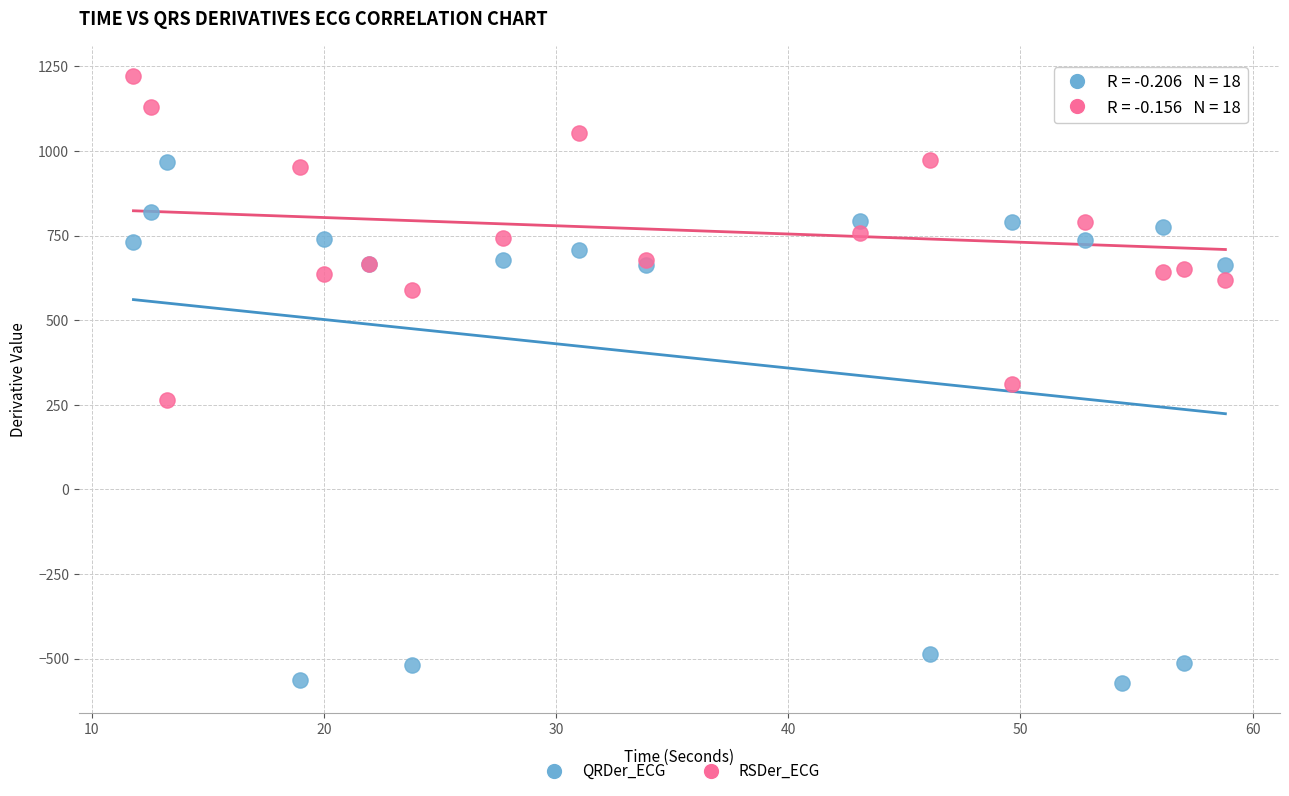

In the QRDer_ECG series, what Y value is closest to 197?

662.7